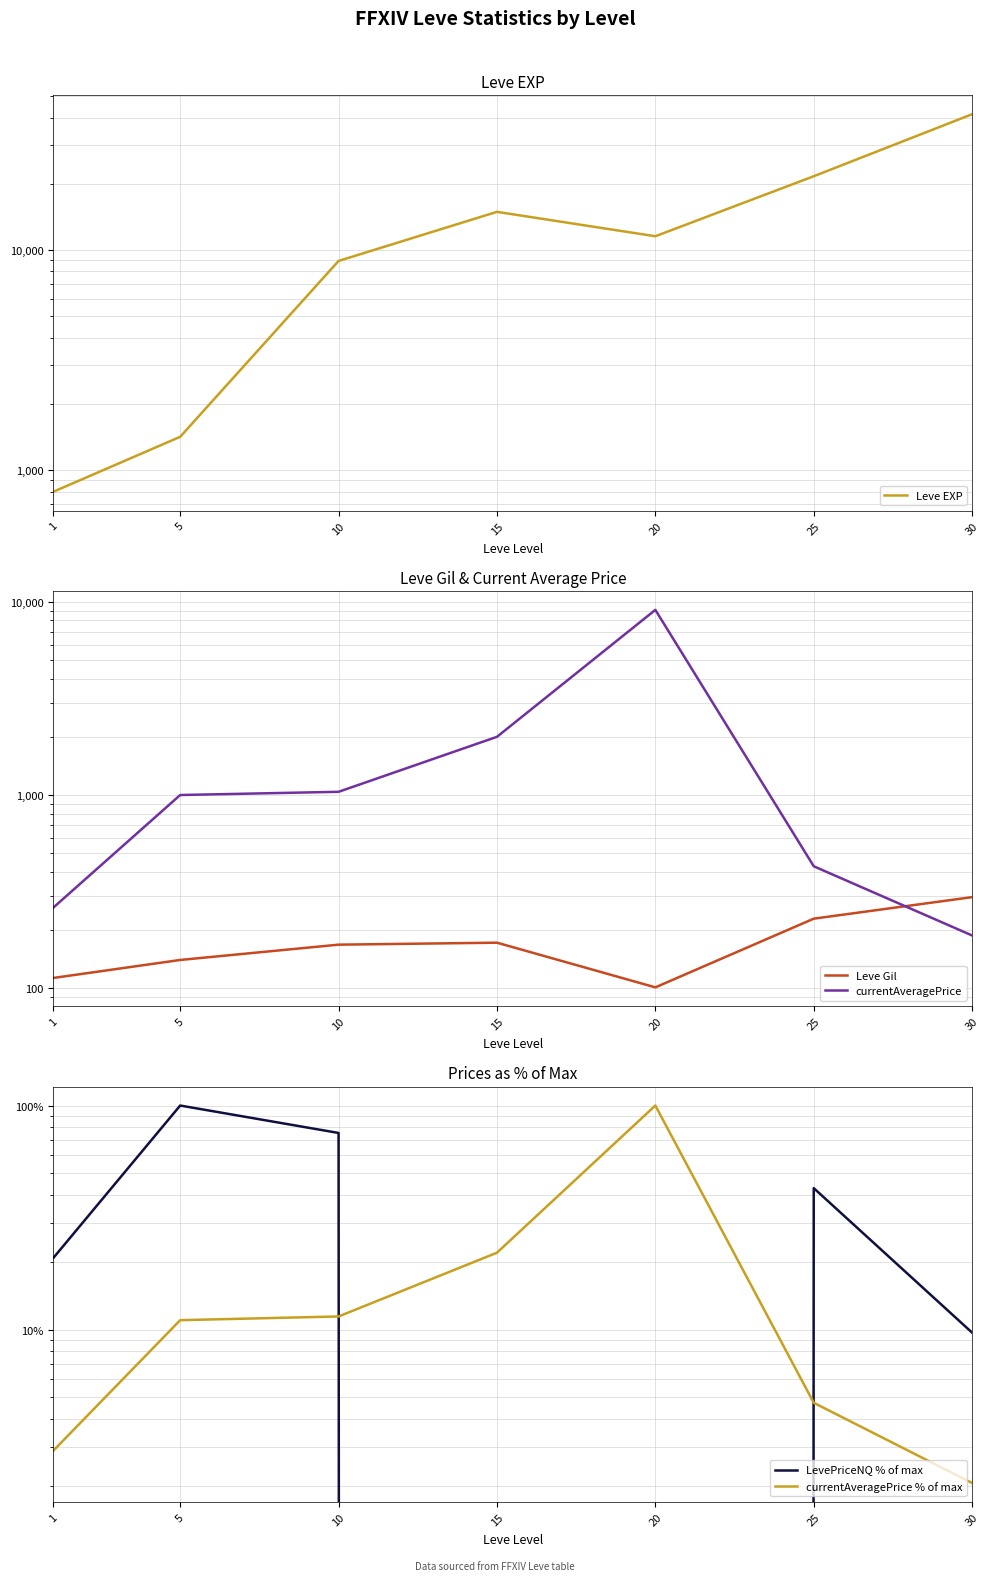

Which series has the widest spread of values?

Leve EXP